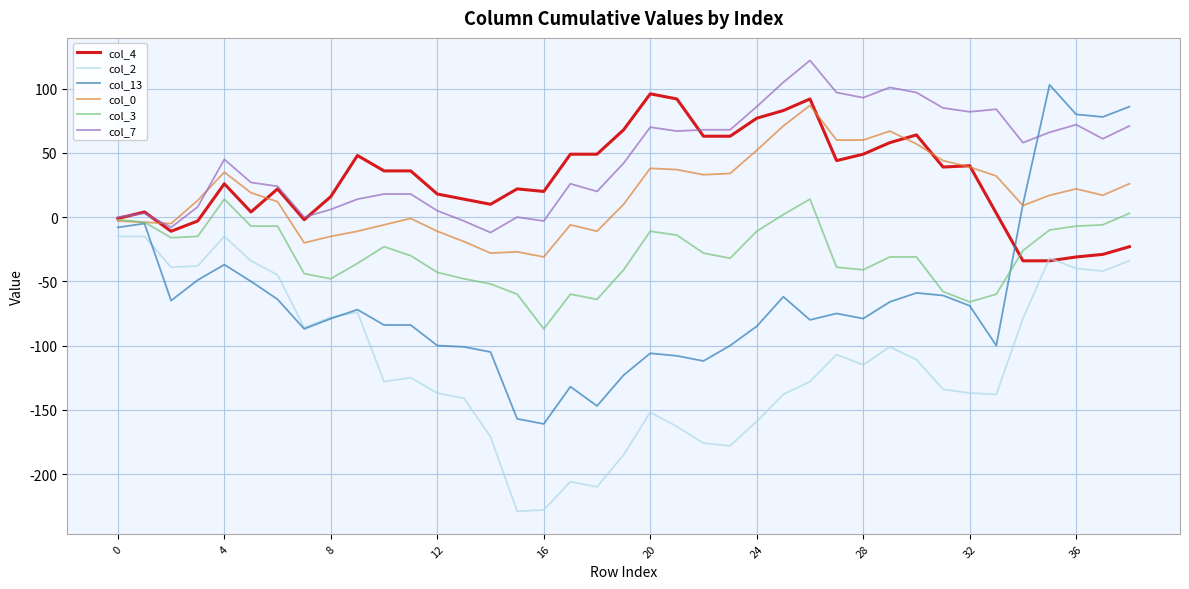

Which series has the largest range (max minus min)?

col_13